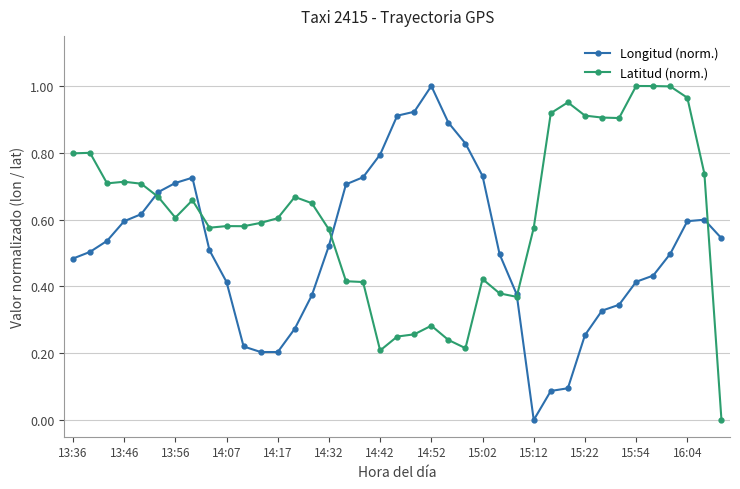

Rank the series by their average value, from highest to lowest.

Latitud (norm.), Longitud (norm.)